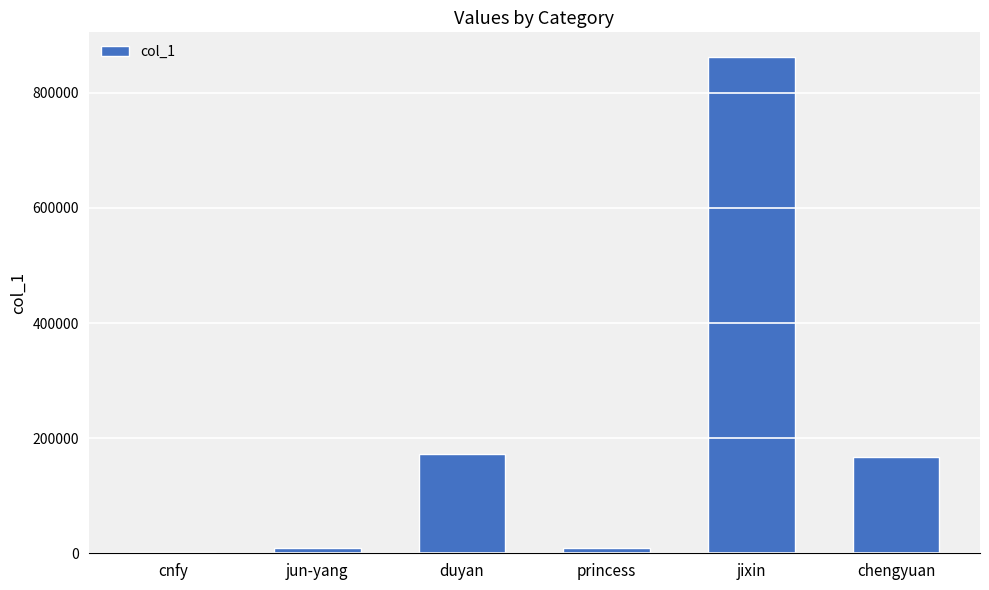

What is the sum of all values?

1221654